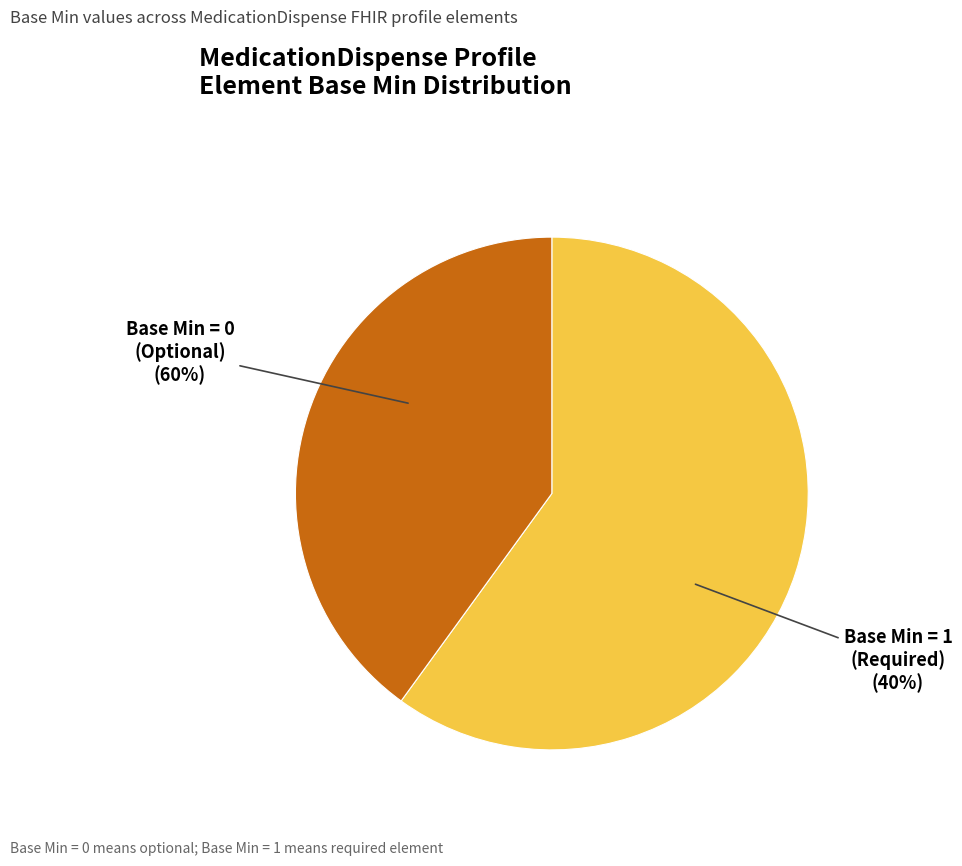

True or false: MedicationDispense.language accounts for 1% of the total.

False